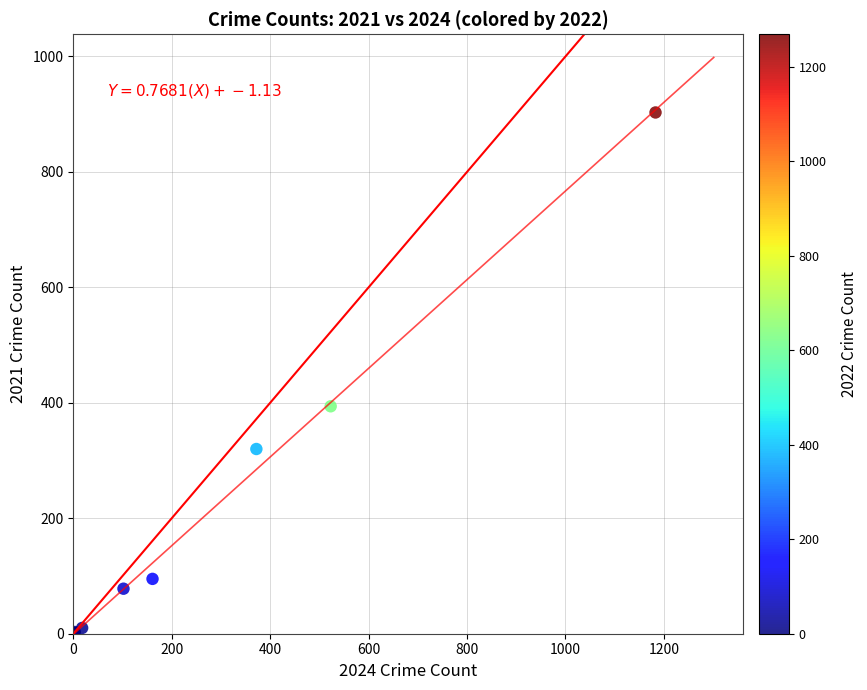

What Y value in the scatter plot is closest to 452?

394